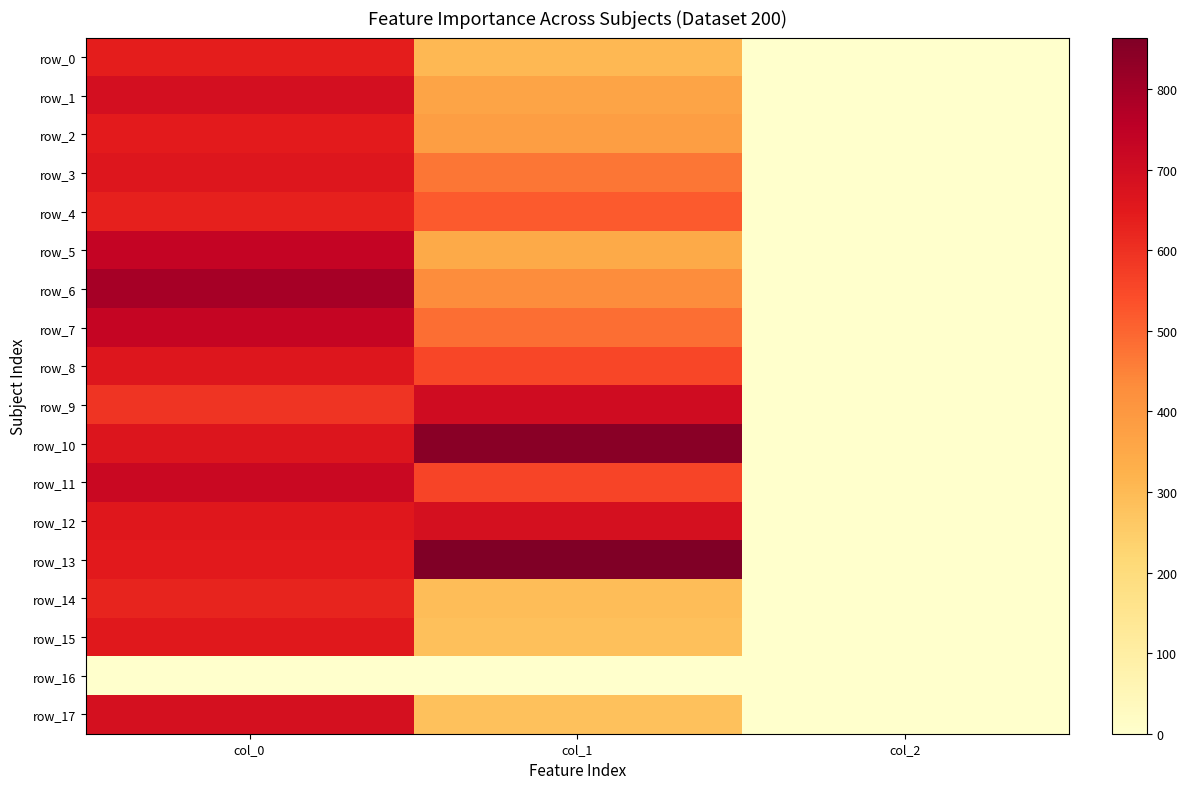

What is the difference between the row_3 values at col_1 and col_2?

467.1